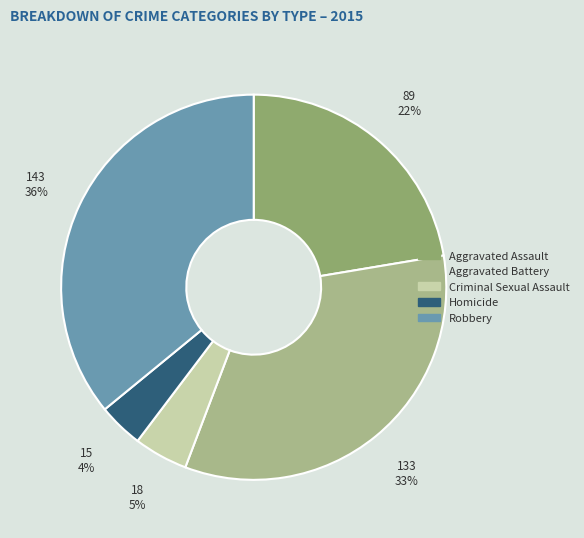

How many slices are in this pie chart?

5